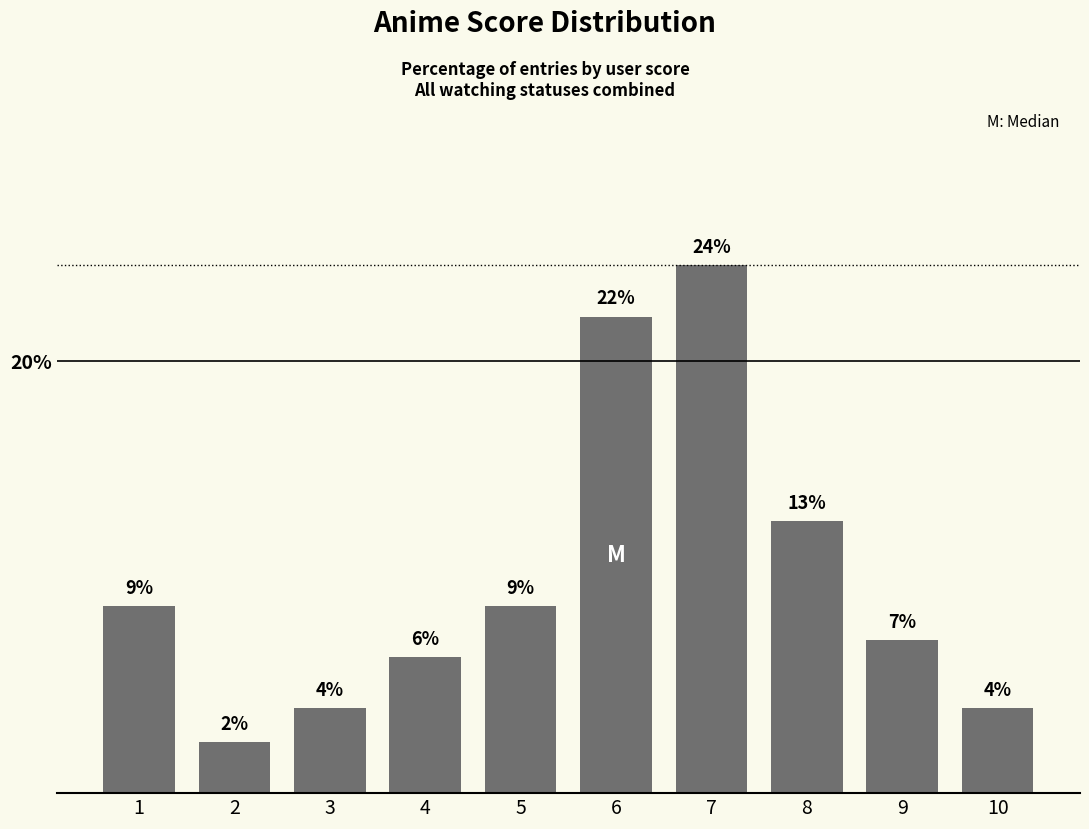

Are the bars grouped side by side (vs. stacked)?

No